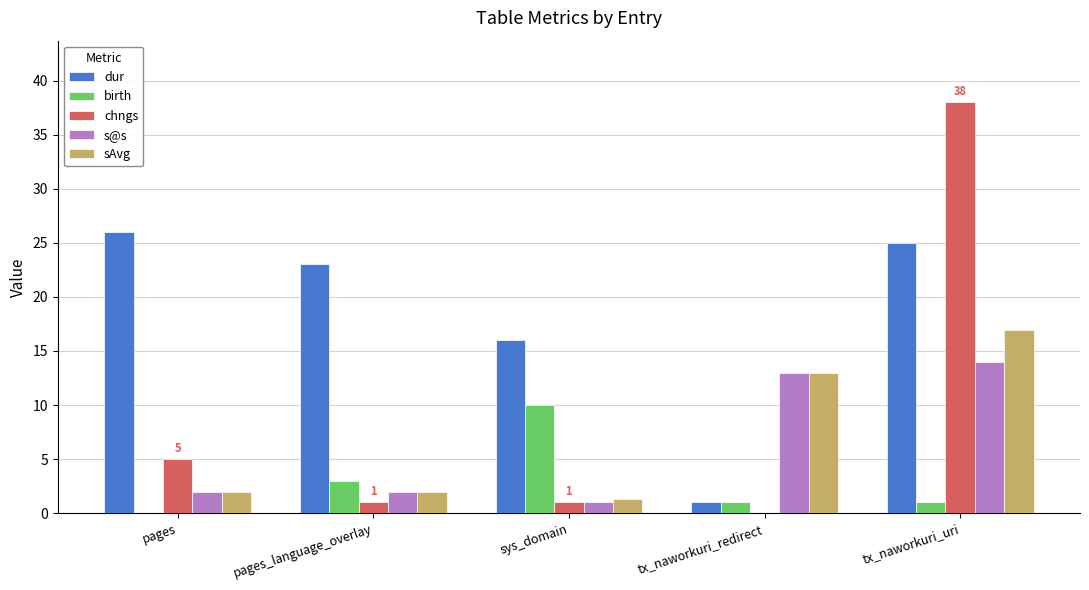

What value does the chngs series have at sys_domain?

1.0